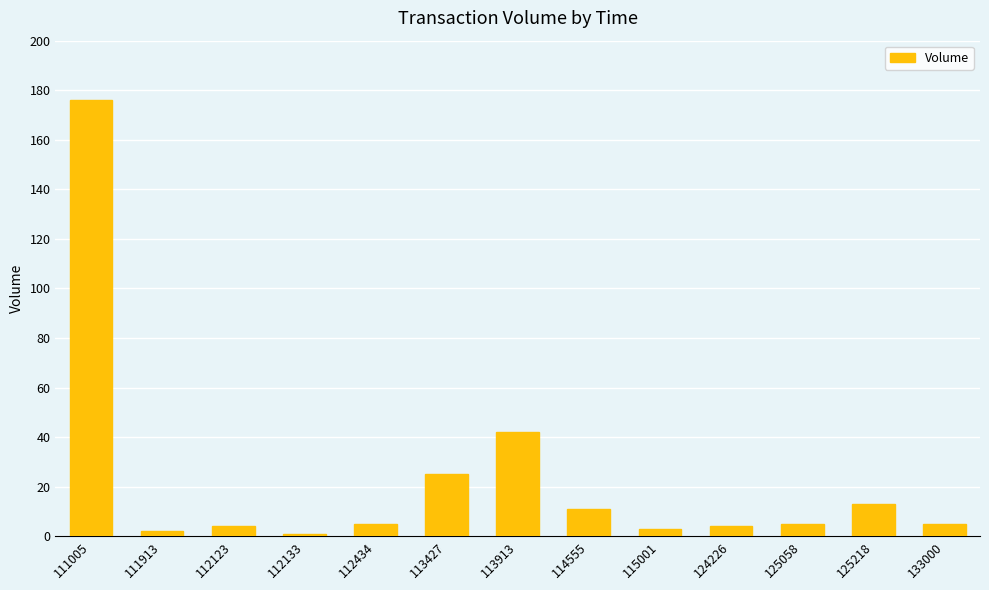

What is the change in value from 115001 to 133000?

+2